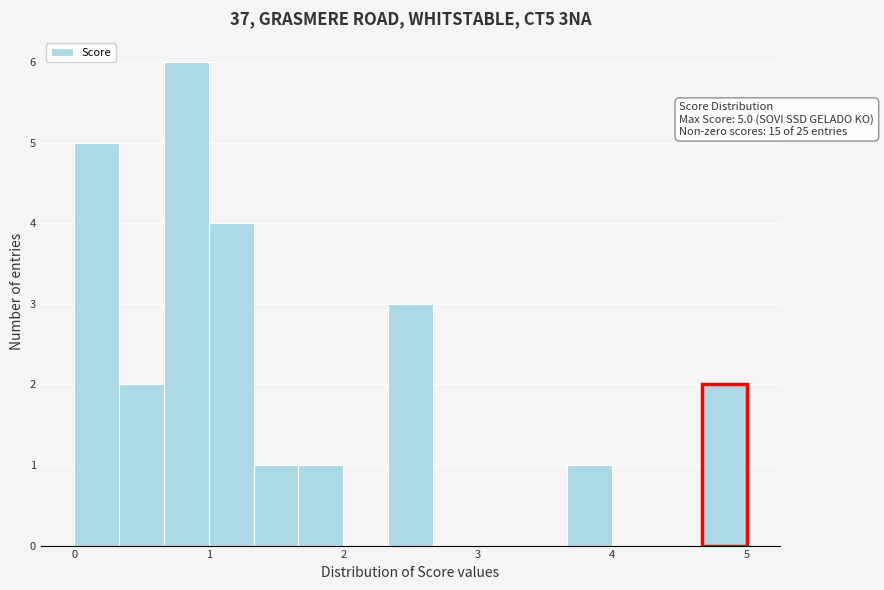

Read against the x-axis, roughly where is the centre of the tallest bar?

0.8